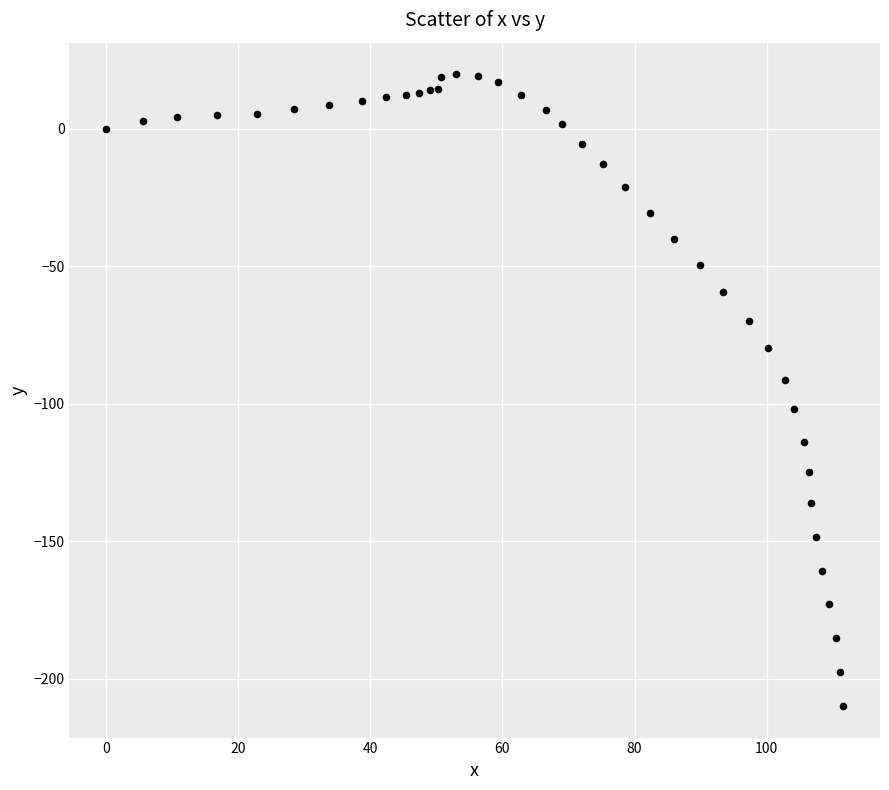

What is the range of X values (max minus min)?

111.6